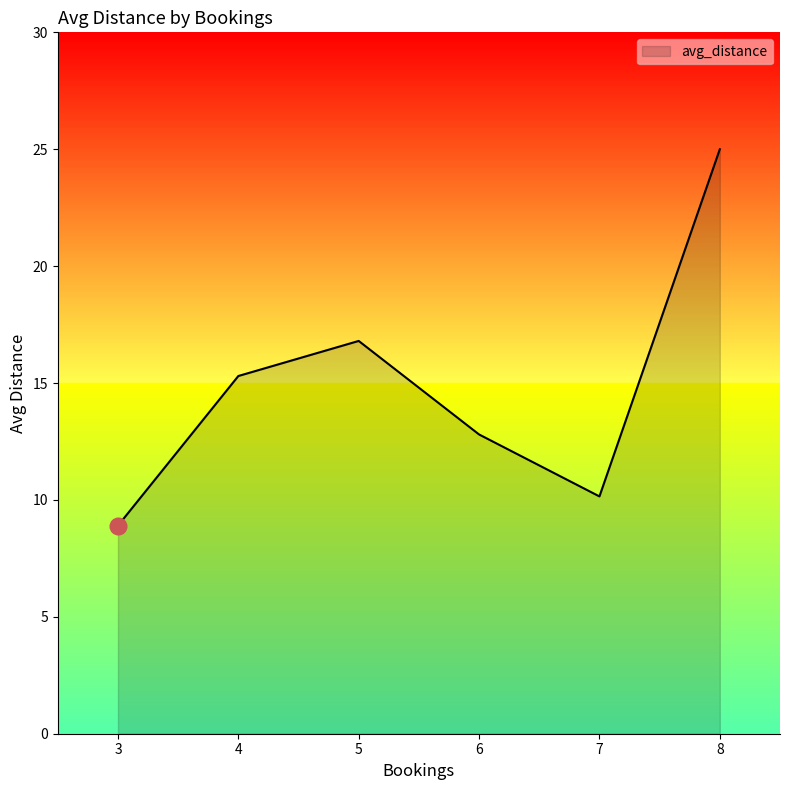

Where is the first local minimum?

7